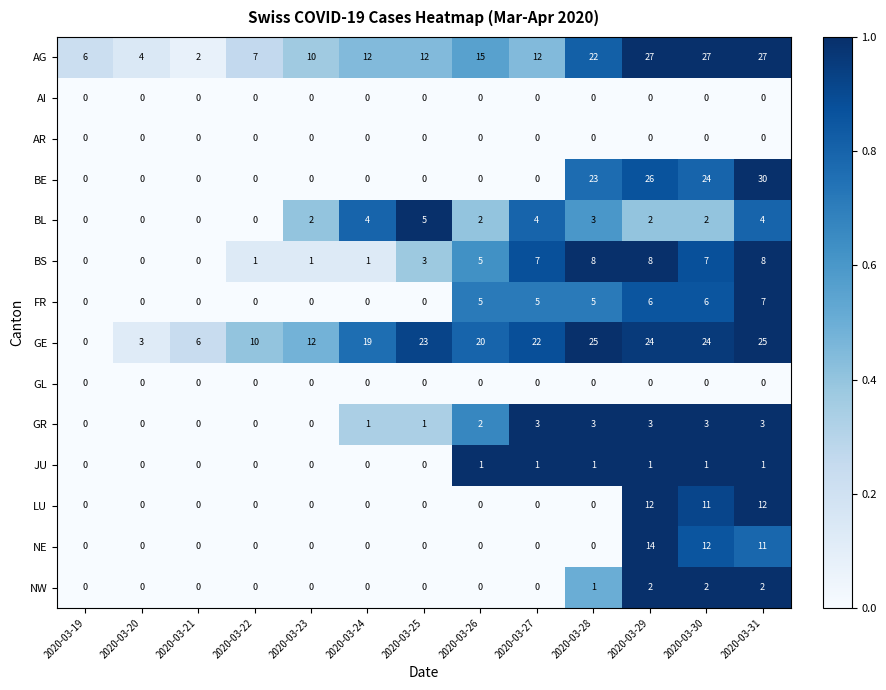

What is the difference between the second highest and minimum values in the AG series?

25